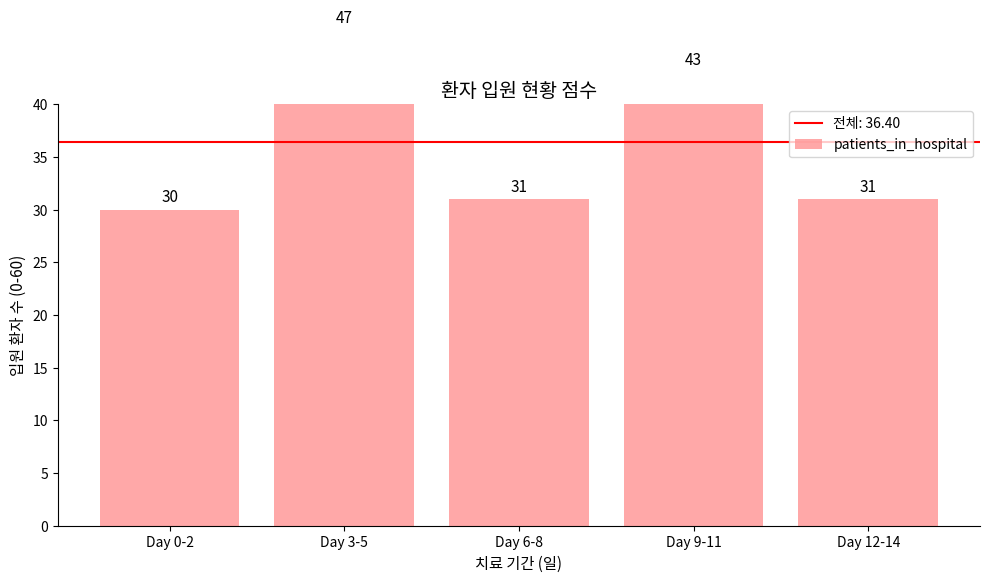

The chart shows a value of 71 at Day 3-5. True or false?

False